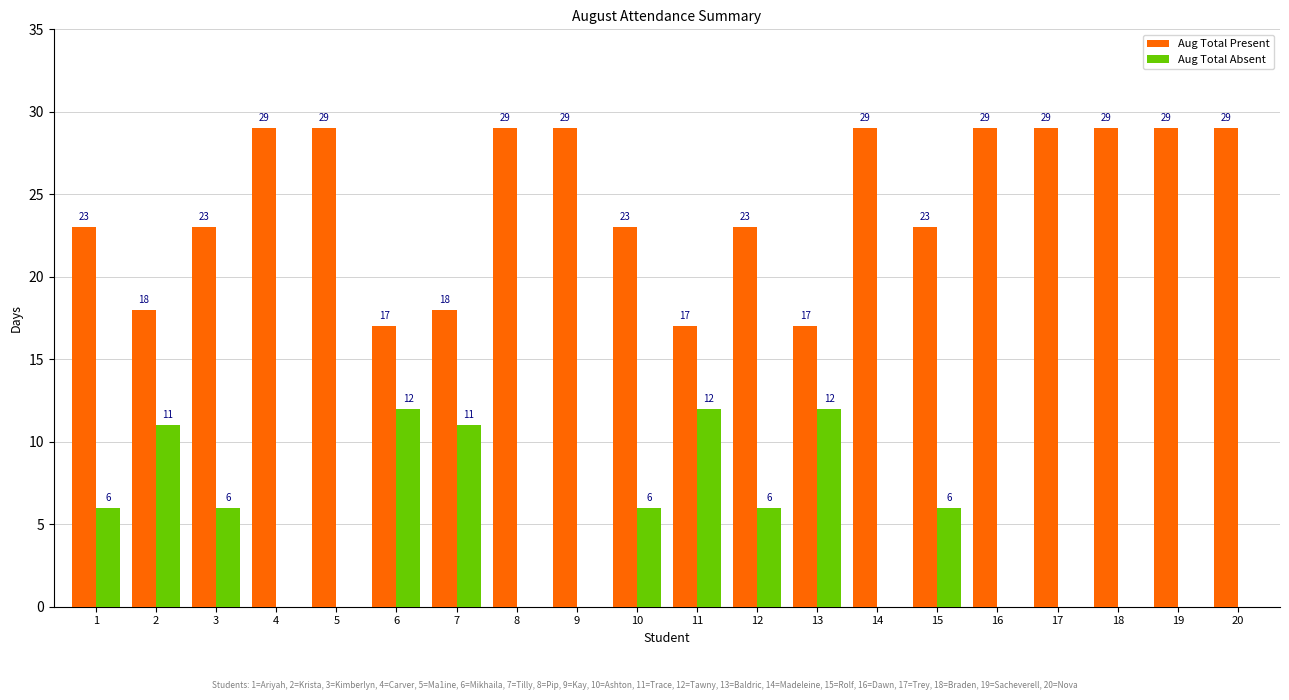

The Aug Total Present series shows 17 at 14. True or false?

False